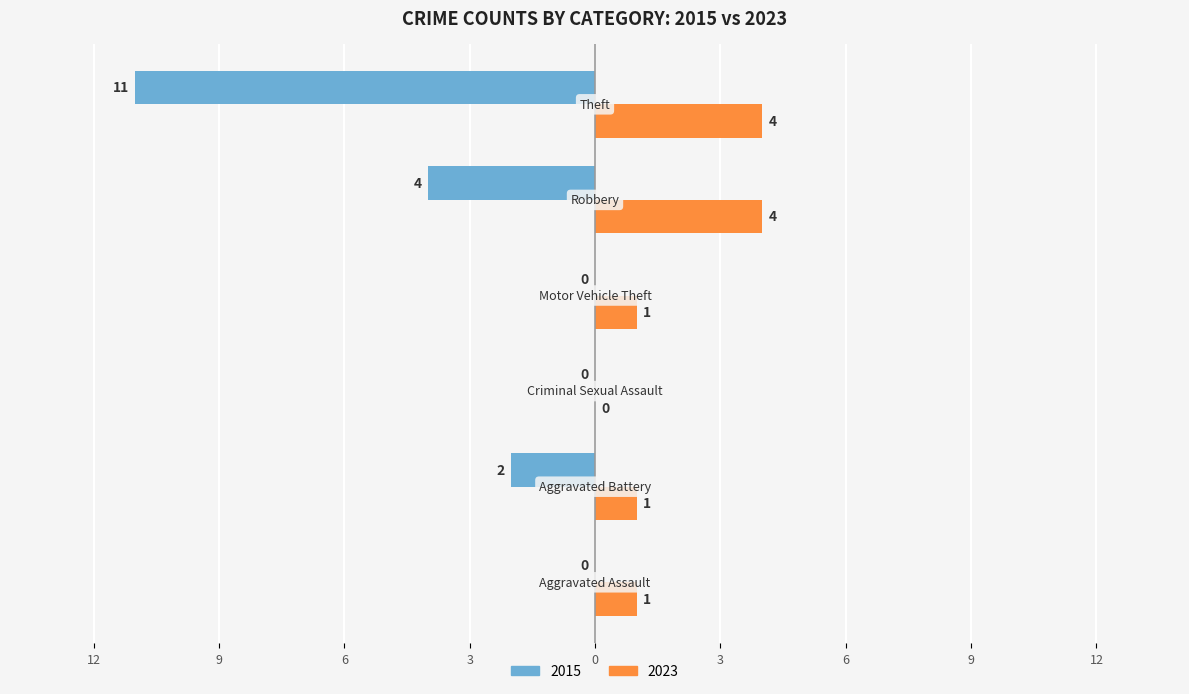

What is the difference between the second highest and second lowest values in the 2015 series?

4